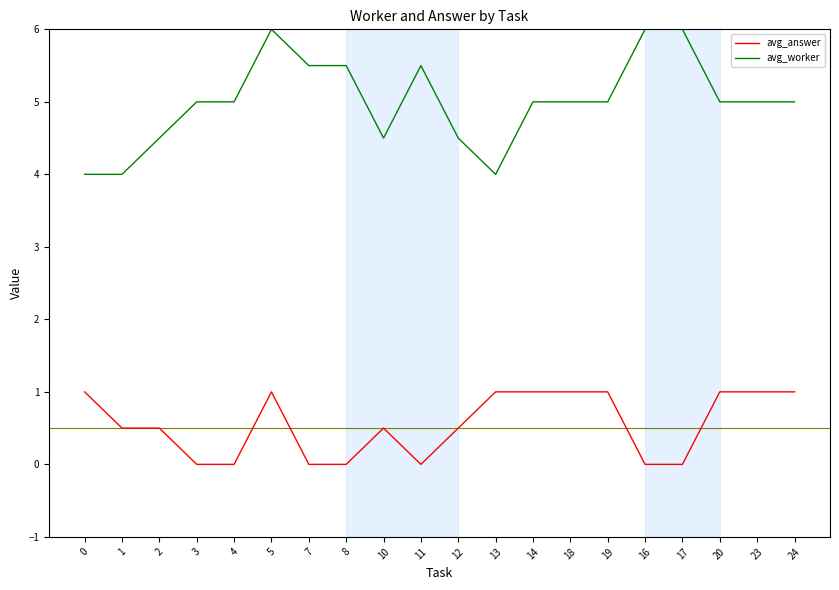

Rank the series at 1 from lowest to highest value.

avg_answer, avg_worker